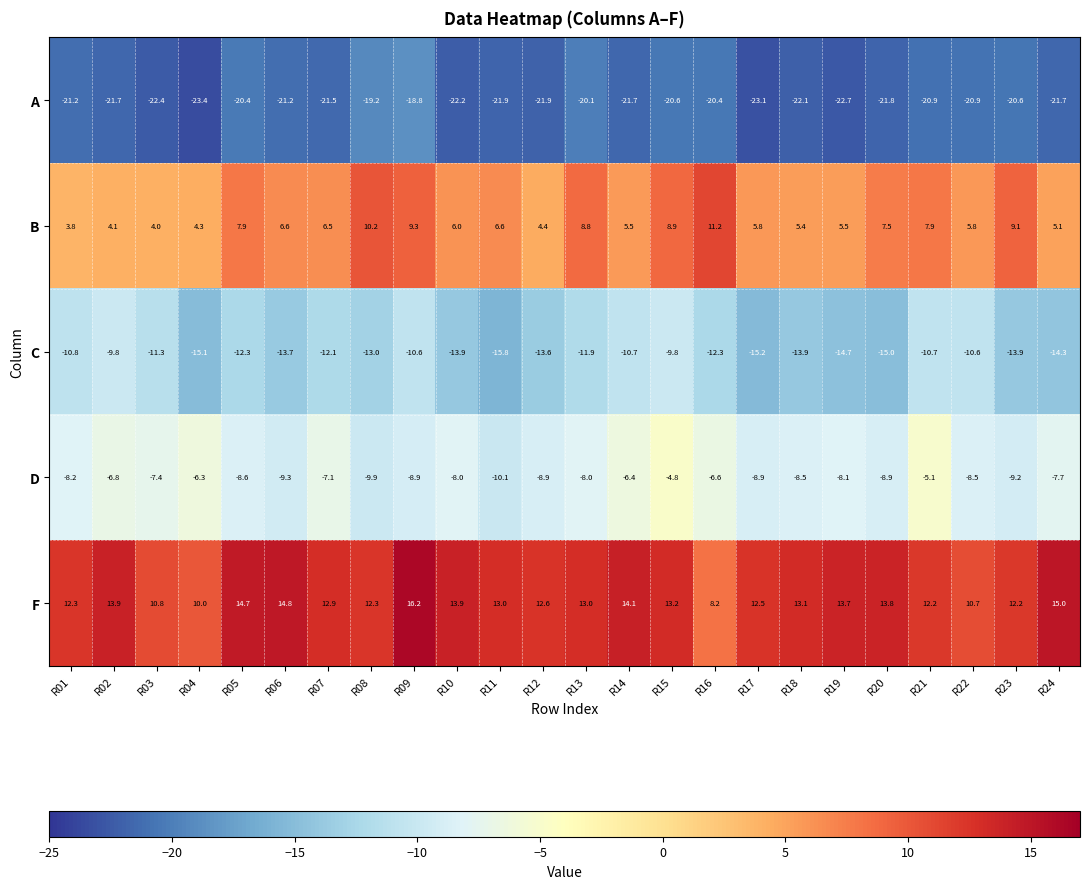

What is the total value across all series at R08?

-19.6